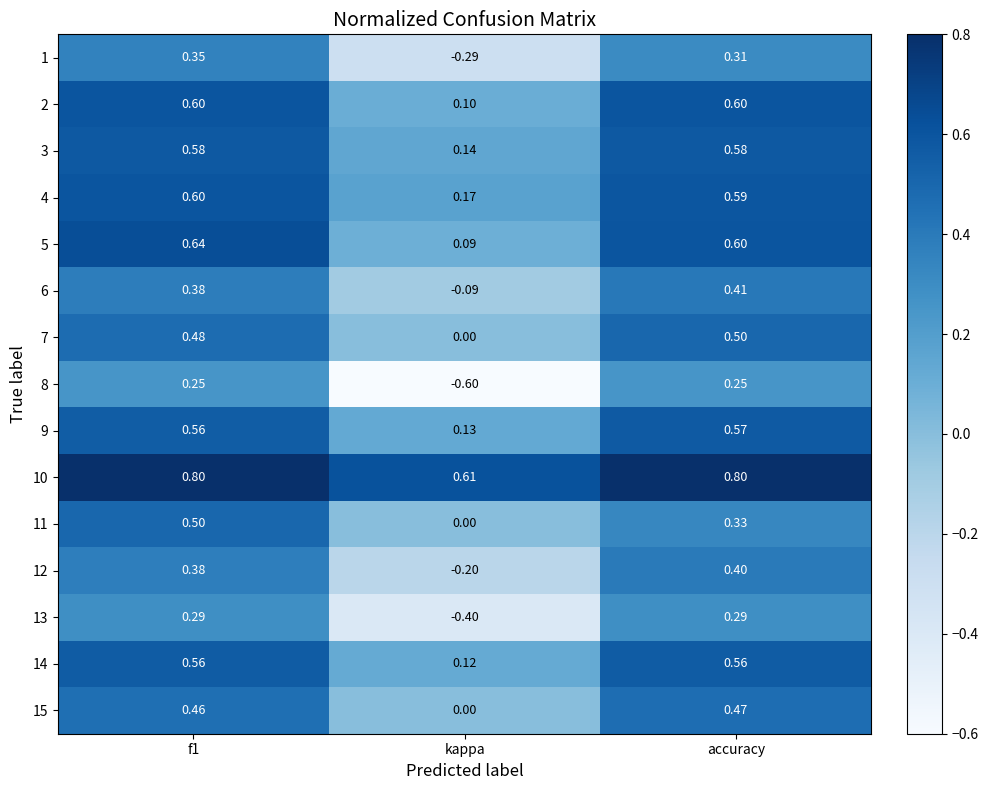

Is the value of 1 at kappa greater than the value of 5 at kappa?

No